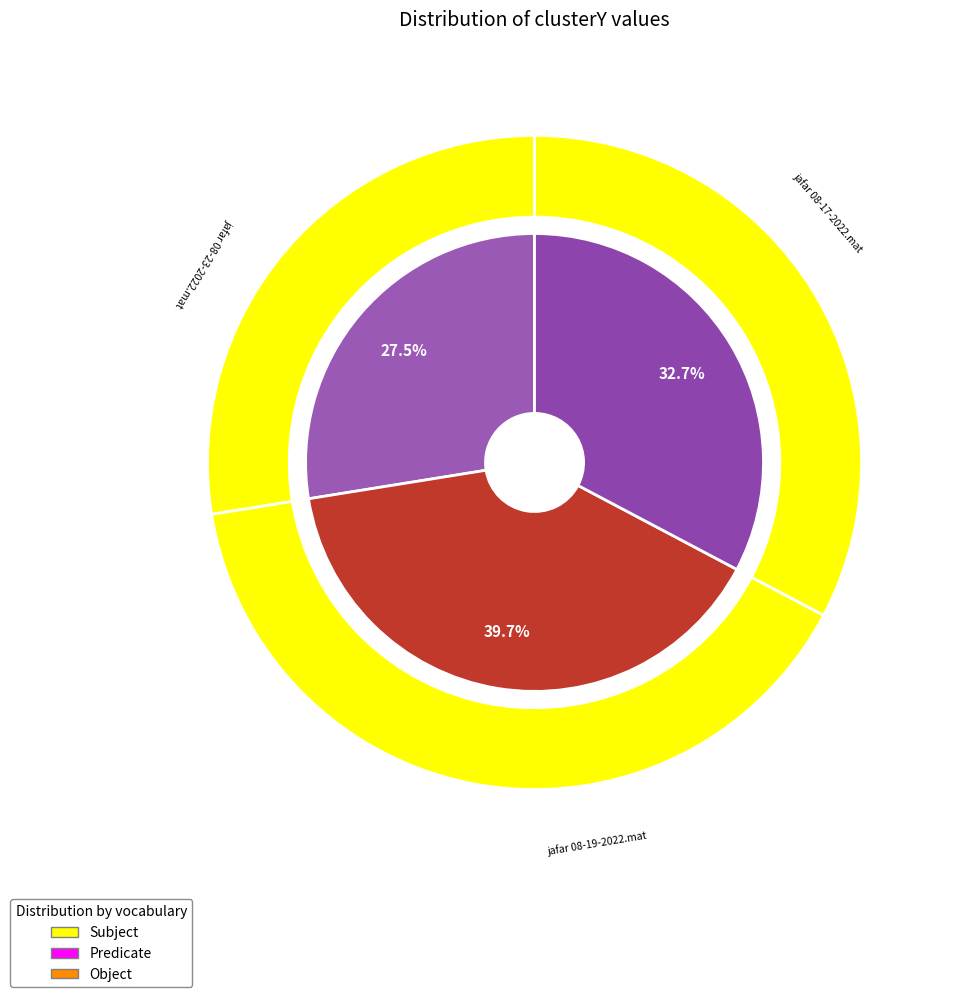

True or false: jafar 08-17-2022.mat accounts for 38% of the total.

False